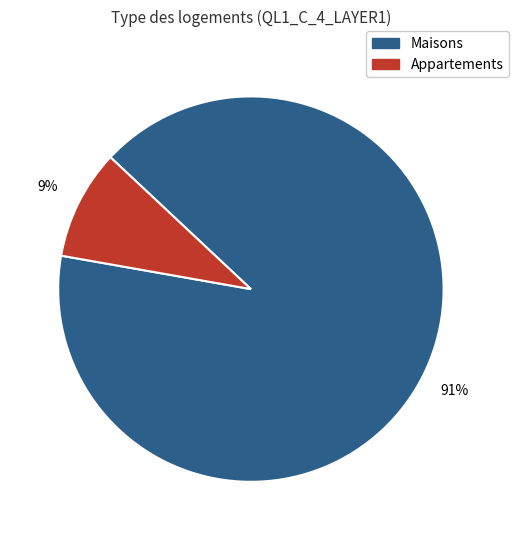

Is there a majority slice in this chart?

Yes